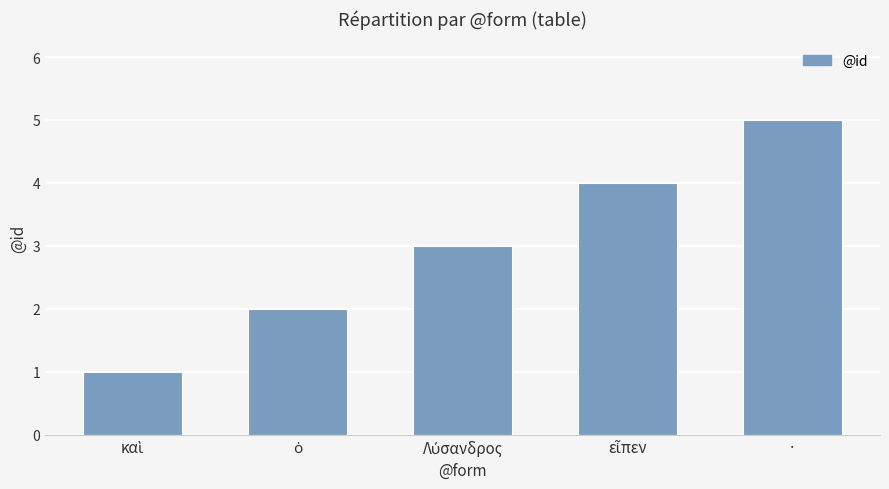

How many bars are there in total?

5